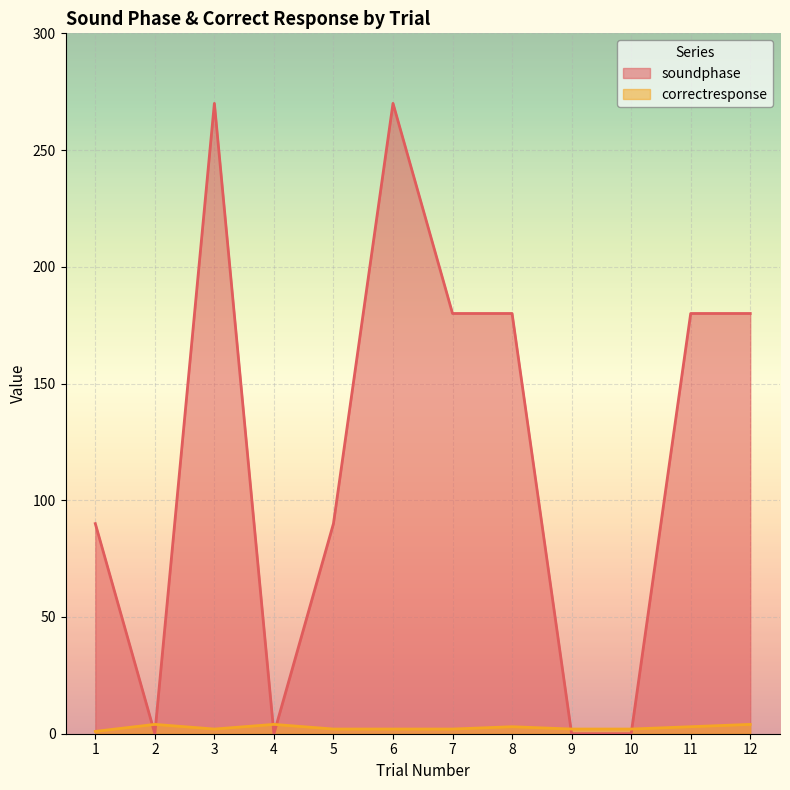

What is the total value across all series at 11?

183